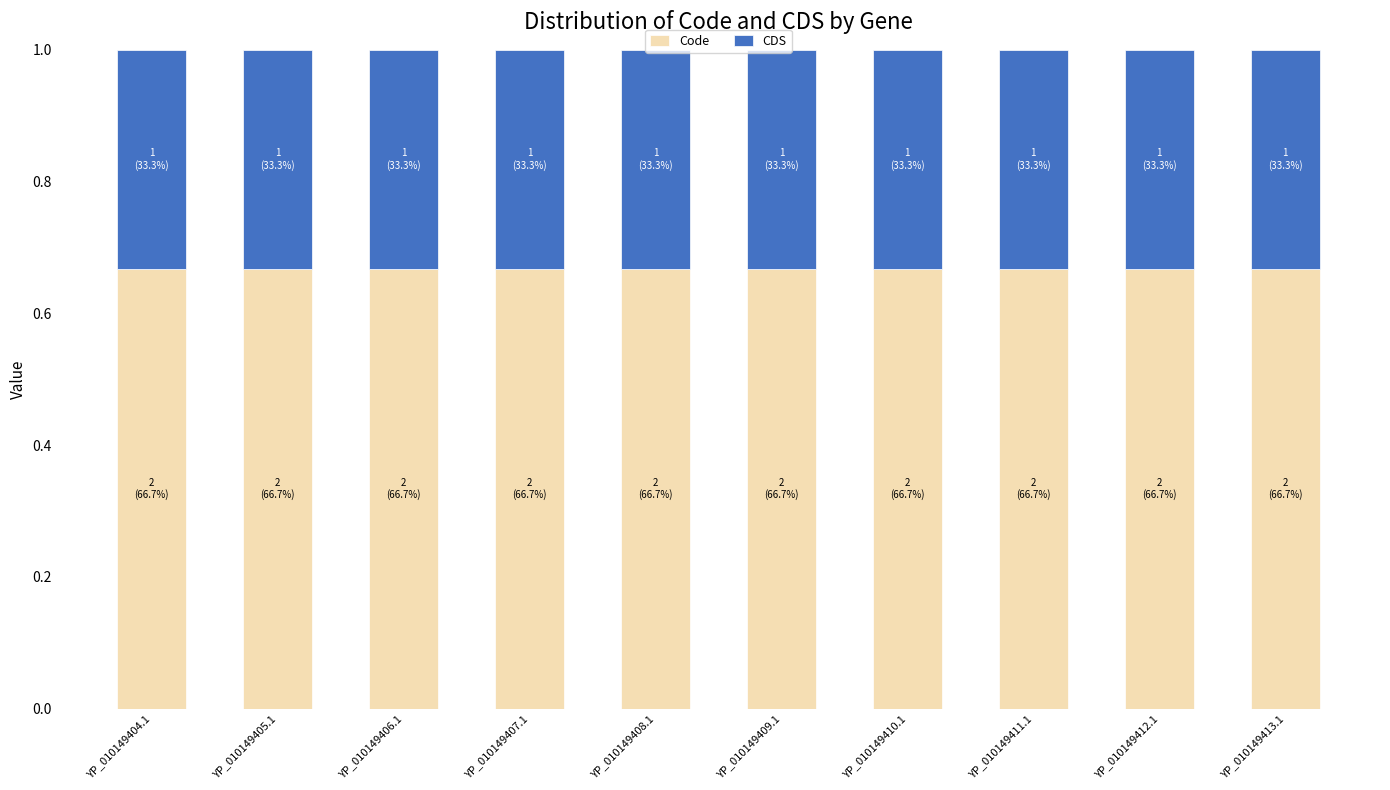

Is it true that Code equals 0.4 at YP_010149409.1?

False